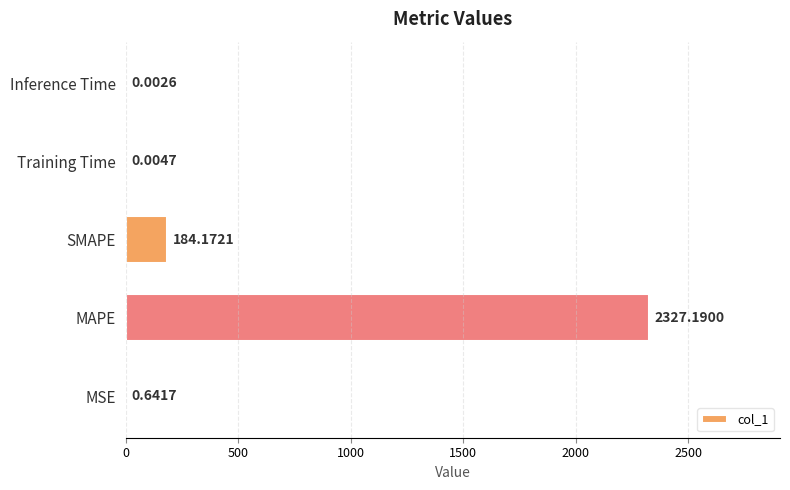

Which has a higher value, MSE or Inference Time?

MSE